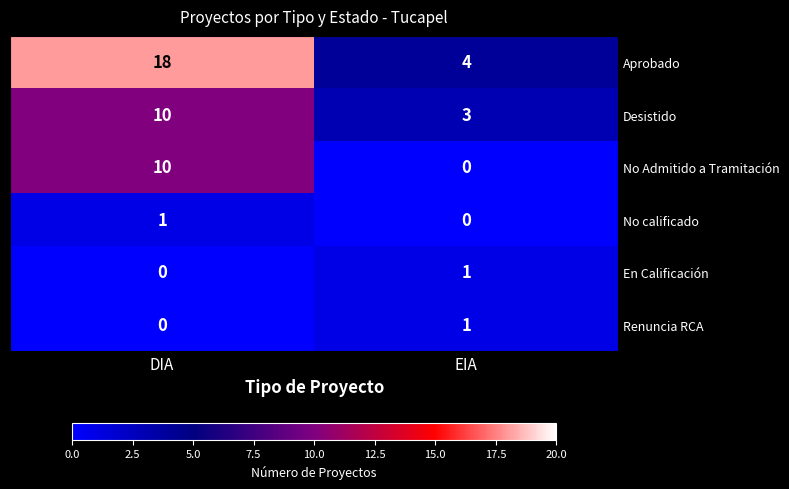

Which series has the largest range (max minus min)?

Aprobado